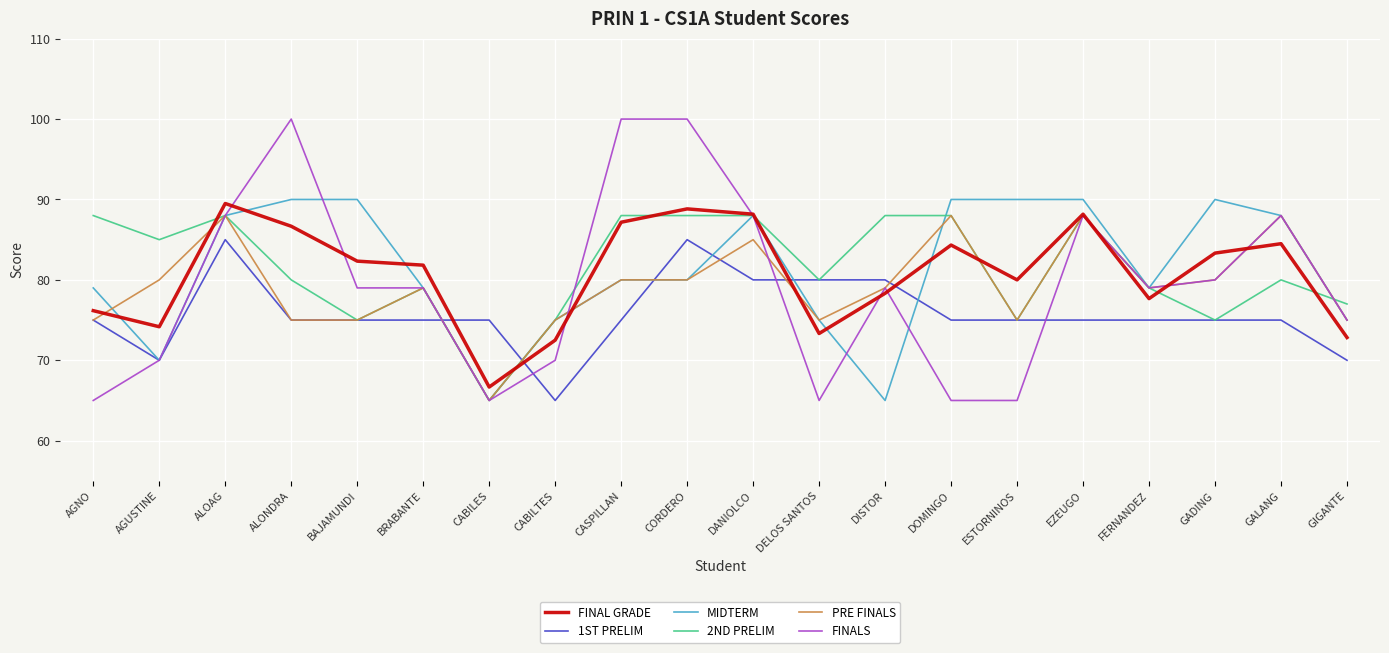

What is the total value across all series at CASPILLAN?

510.2